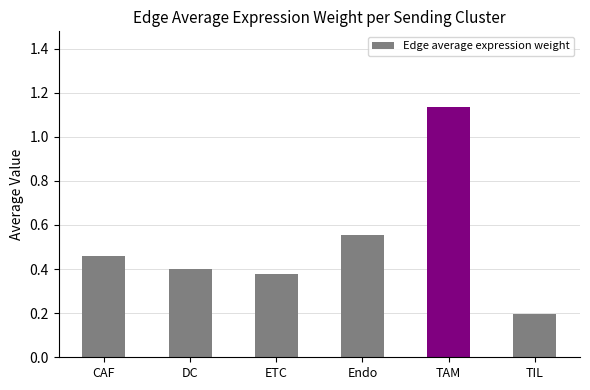

At which label is the value closest to 0?

TIL